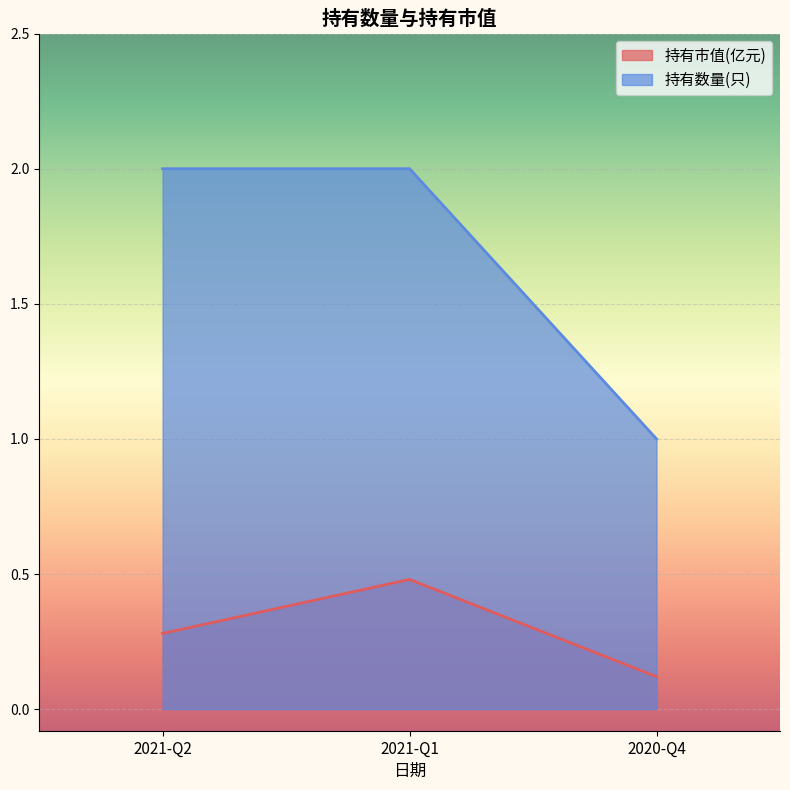

True or false: 持有数量(只) has a value of 1.0 at 2020-Q4.

True